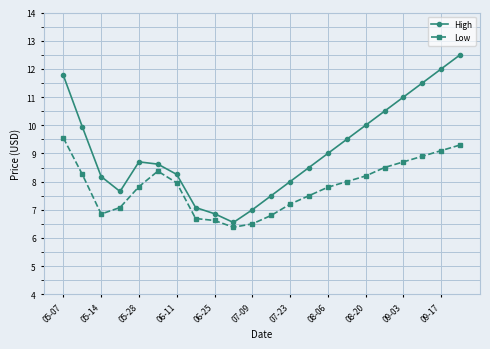

What is the minimum value for Low?

6.4